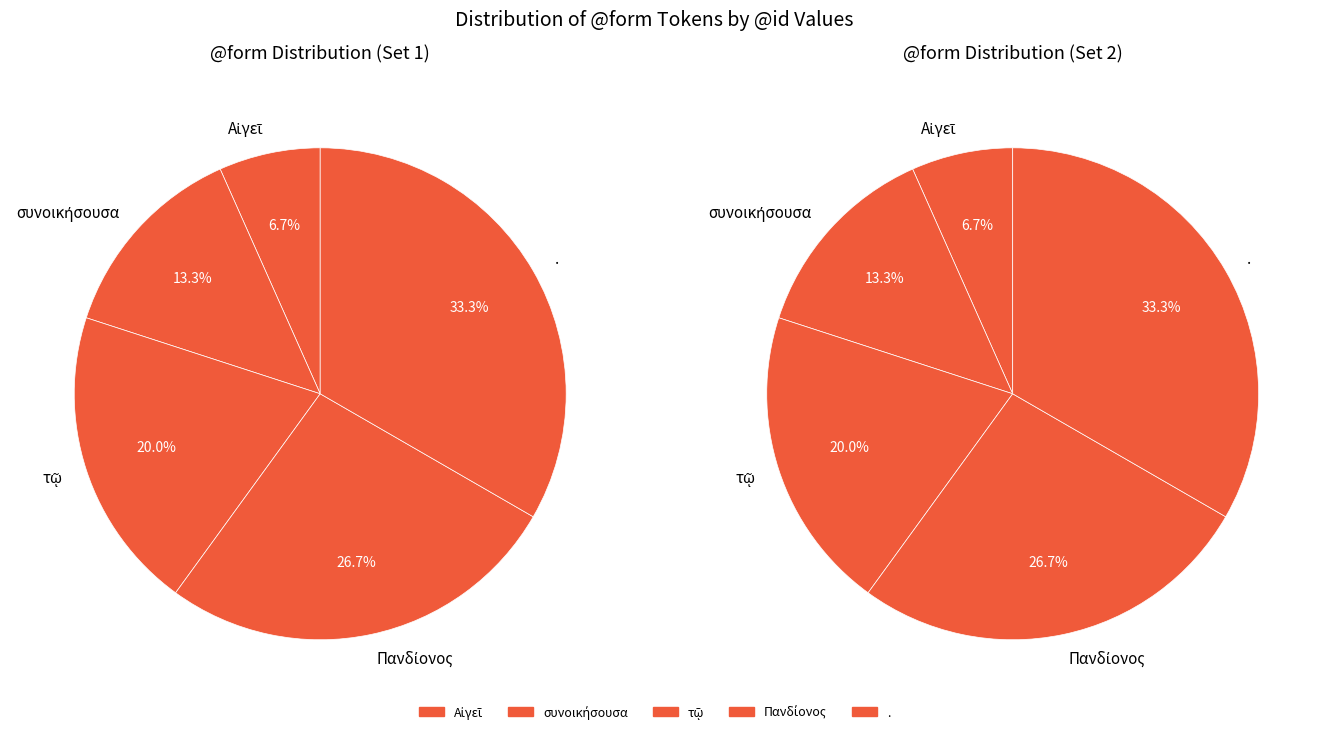

To the nearest percent, what percentage of the pie is Πανδίονος?

27%